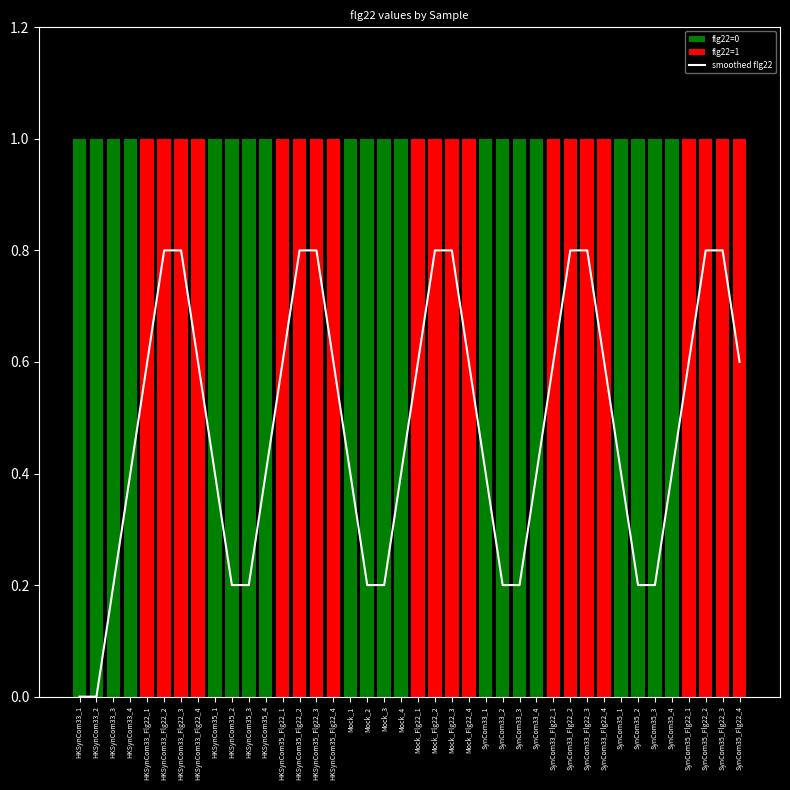

Count the values in the range 0 to 1.

40